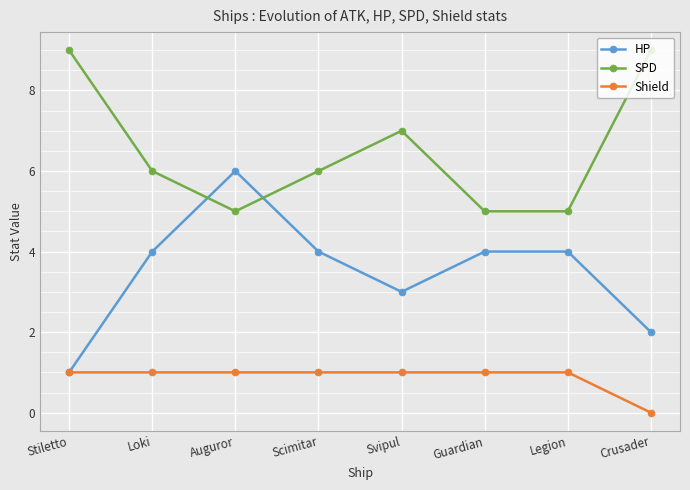

What is the label of the 7th point from the right?

Loki